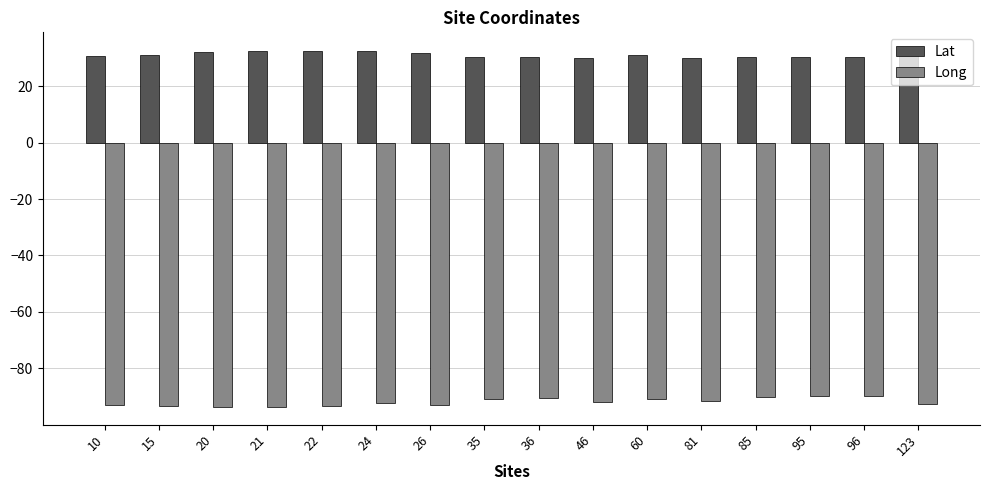

List the series in order of their overall mean, highest first.

Lat, Long